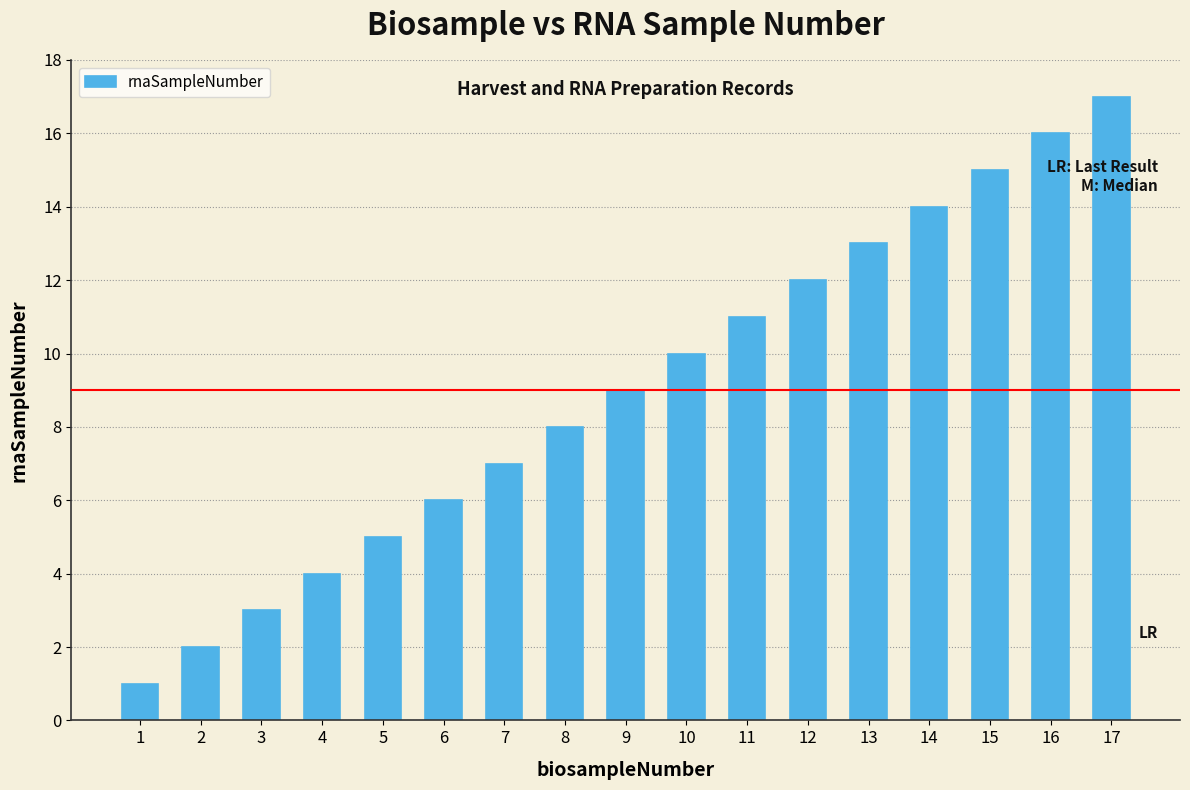

What is the ratio of the value at 3 to the value at 5?

0.6